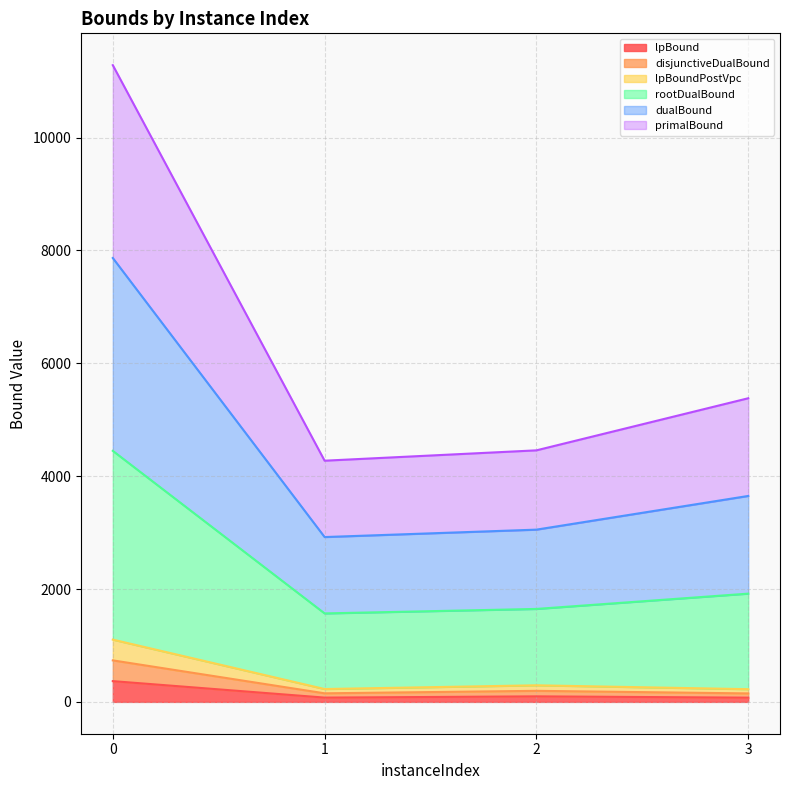

What is the average value of the lpBound series?

154.1